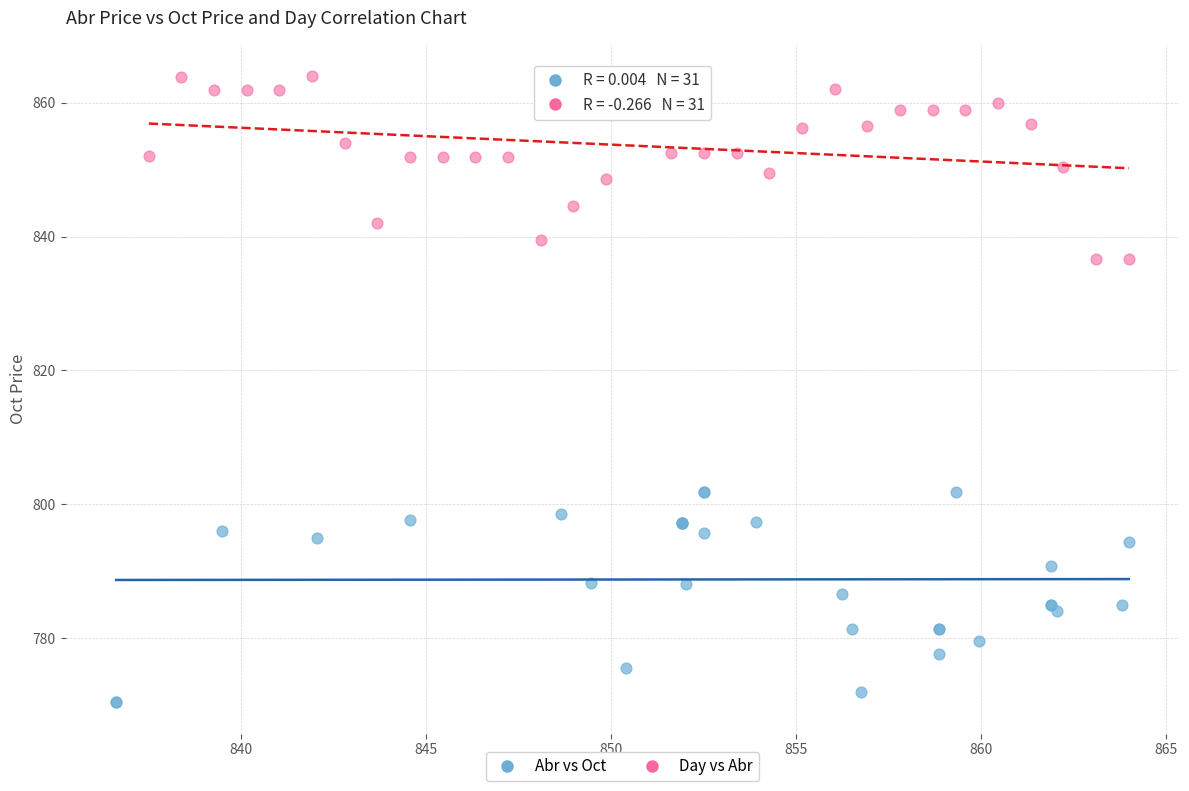

Which series reaches the maximum Y coordinate?

Day vs Abr